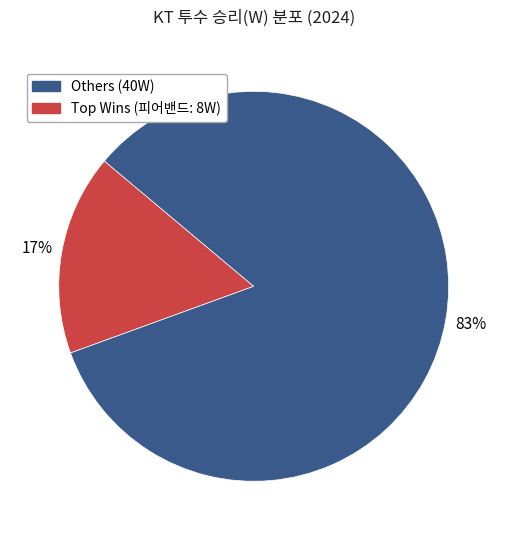

Count the number of slices in the pie.

2